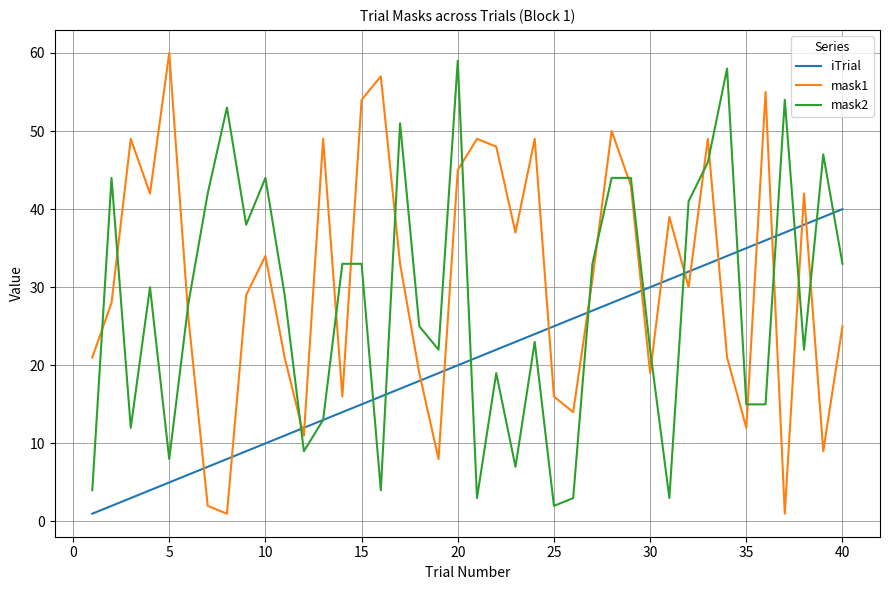

What is the difference between the maximum and second lowest values in the iTrial series?

38